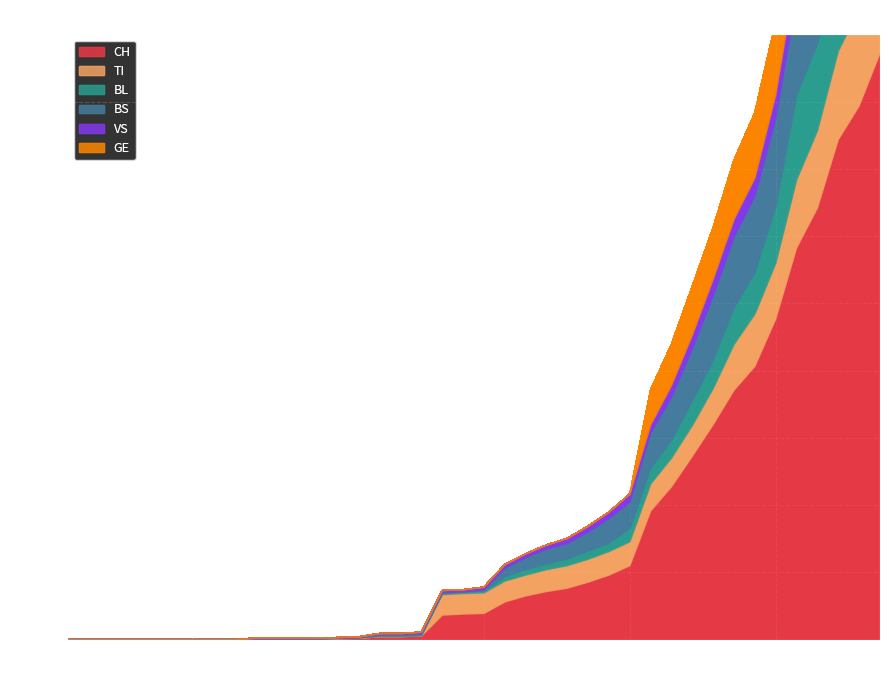

The value of BS at 14 is 232. True or false?

False